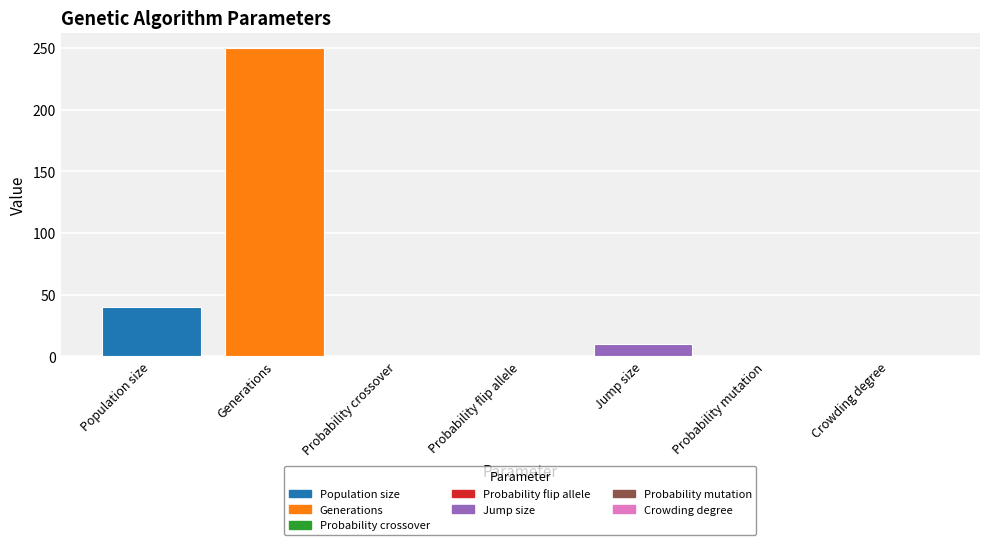

What is the ratio of the value at Generations to the value at Population size?

6.2